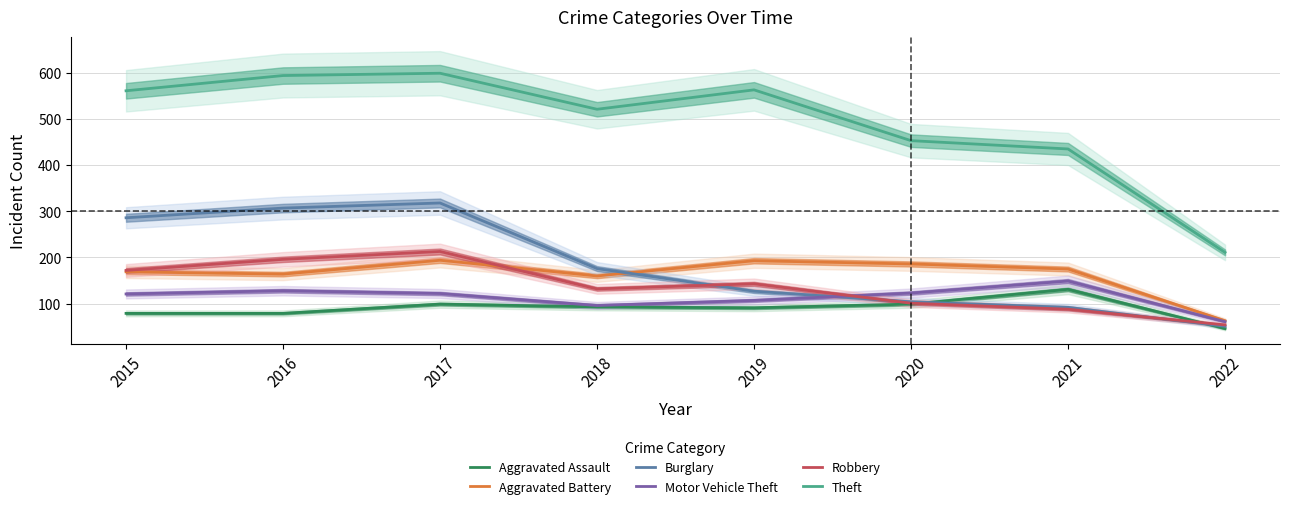

What is the difference between the Burglary values at 2019 and 2018?

49